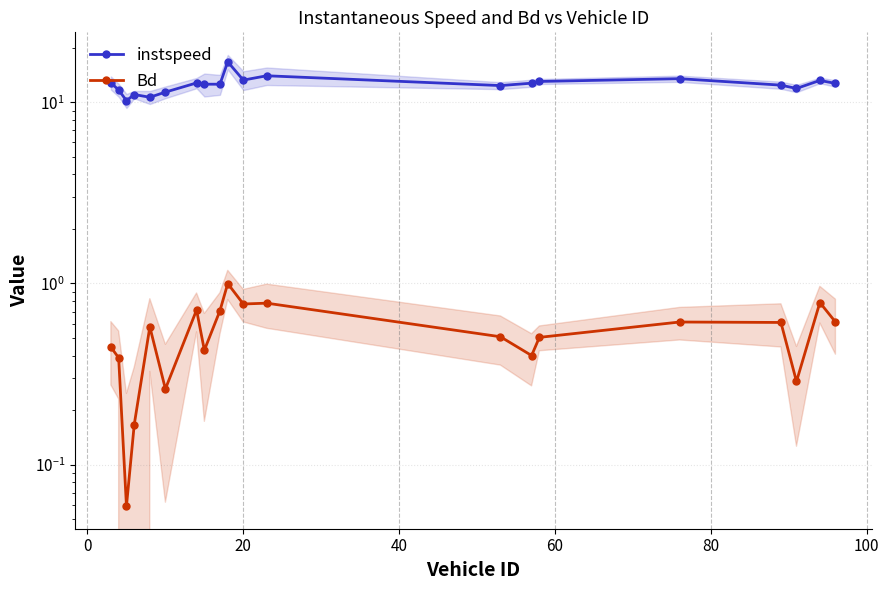

What is the average value of the Bd series?

0.5